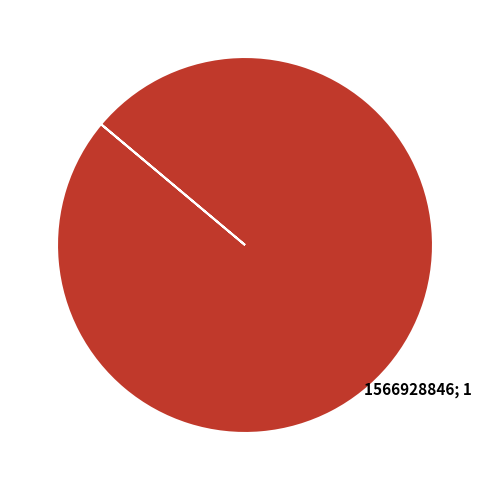

Is there a majority slice in this chart?

Yes